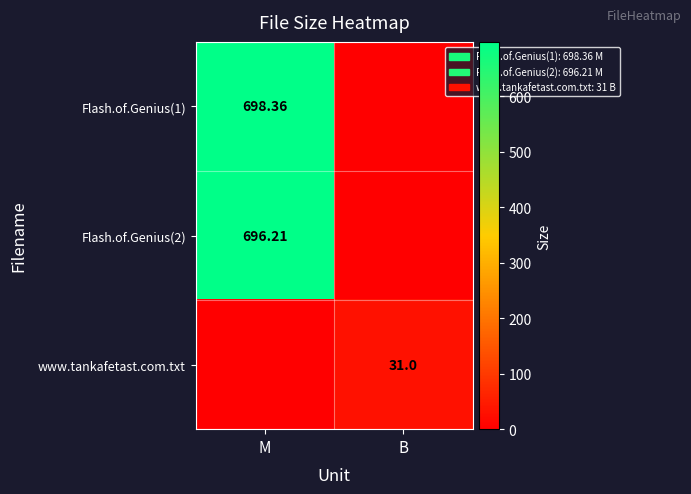

What is the sum of all Flash.of.Genius(2) values?

696.2